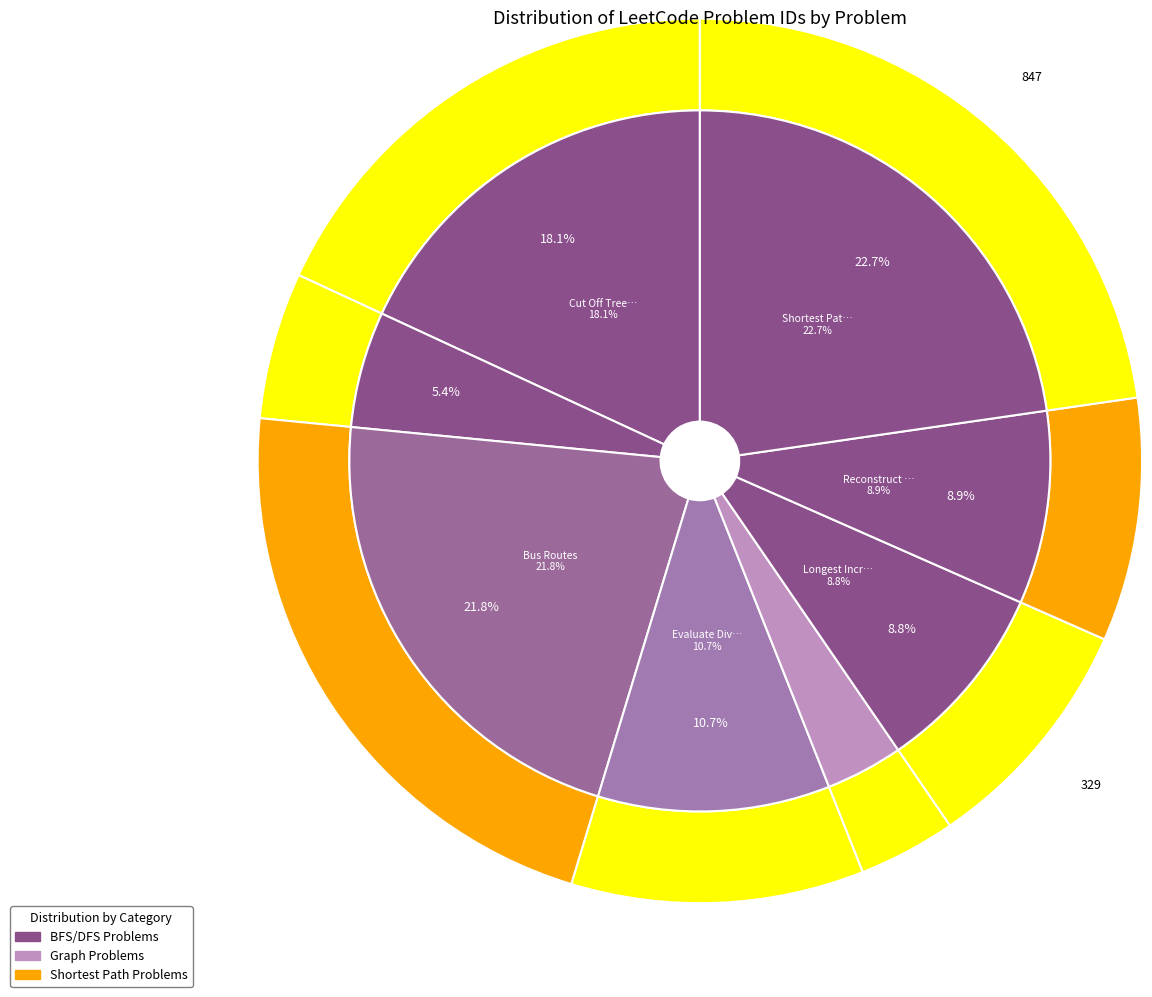

Is there a majority slice in this chart?

No